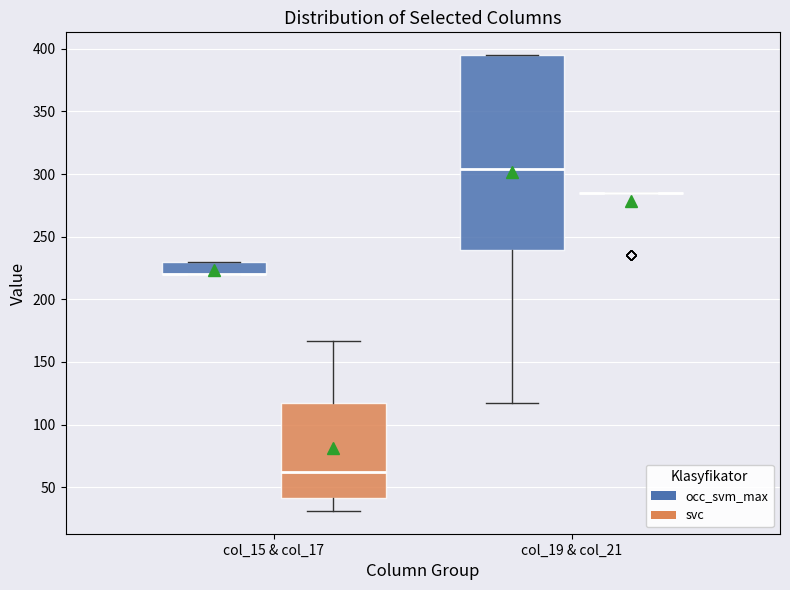

Reading left to right, transcribe this box plot: for each box, give where its median line is, the range the box spans, and where its two whiskers end, as read against the y-axis. The values are not printed on the chart, so give them approximately, as read against the axis.

col_15 & col_17 (occ_svm_max): median 220 (drawn on the box's lower edge), box 220 to 230, whiskers 220 to 230
col_15 & col_17 (svc): median 60, box 40 to 115, whiskers 30 to 165
col_19 & col_21 (occ_svm_max): median 305, box 240 to 395, whiskers 115 to 395
col_19 & col_21 (svc): box collapsed to a line at 285, whiskers 285 to 285